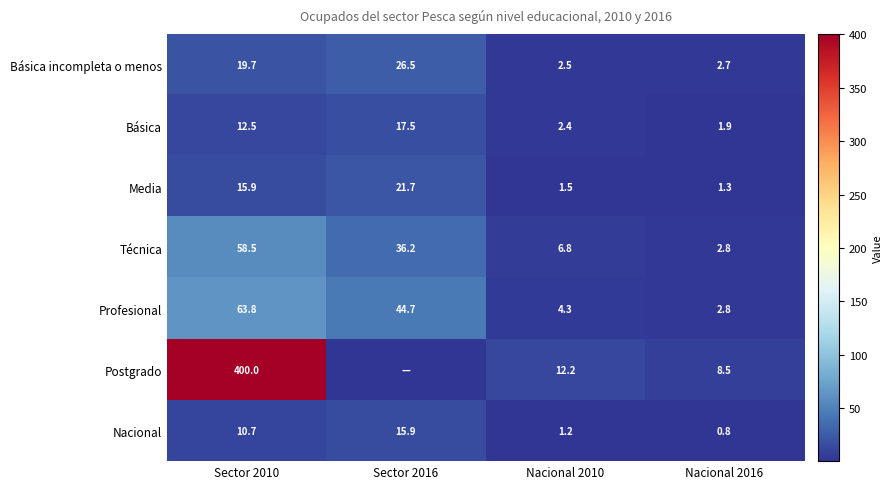

Is it true that Nacional equals 1.2 at Nacional 2010?

True